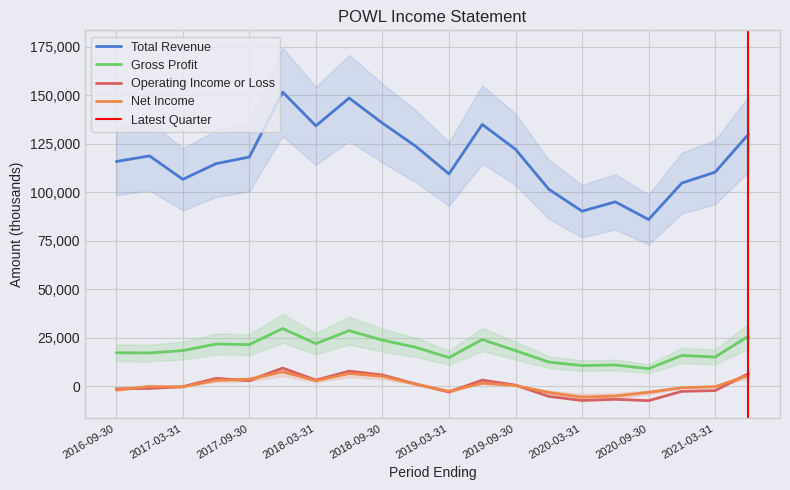

What position from the right is 2019-06-30?

9